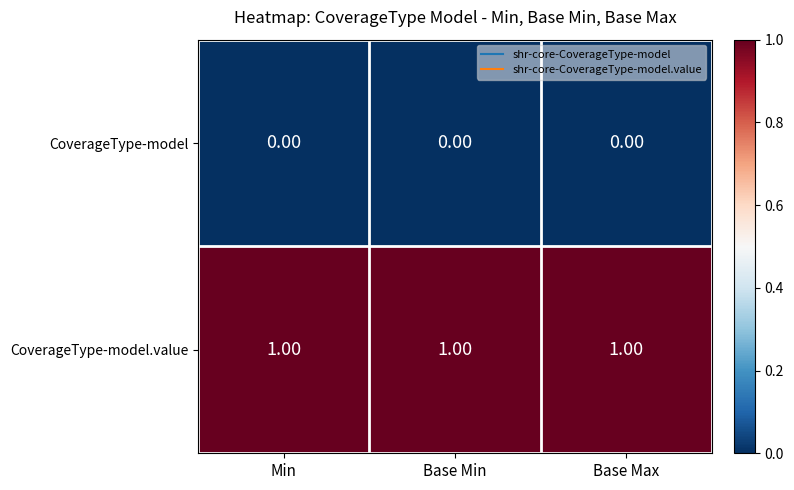

Rank the series by their average value, from lowest to highest.

CoverageType-model, CoverageType-model.value